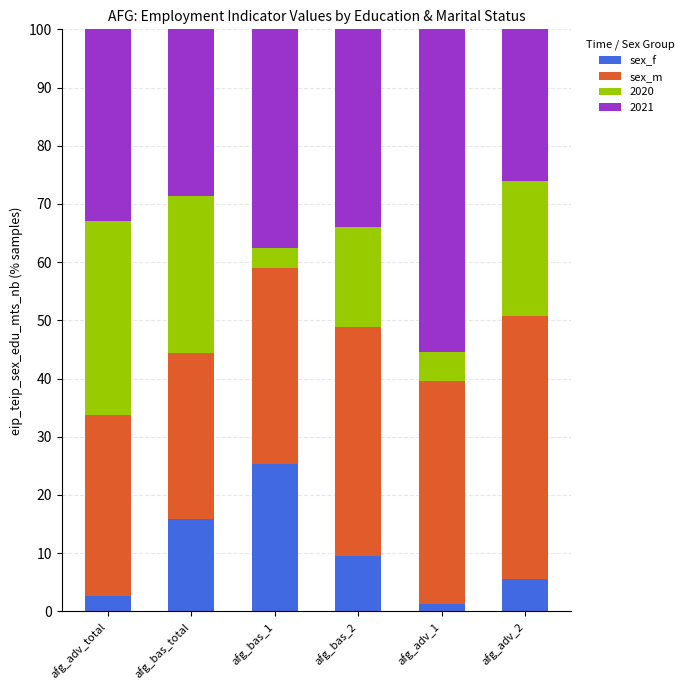

Is it true that sex_f equals 1.4 at afg_adv_2?

False